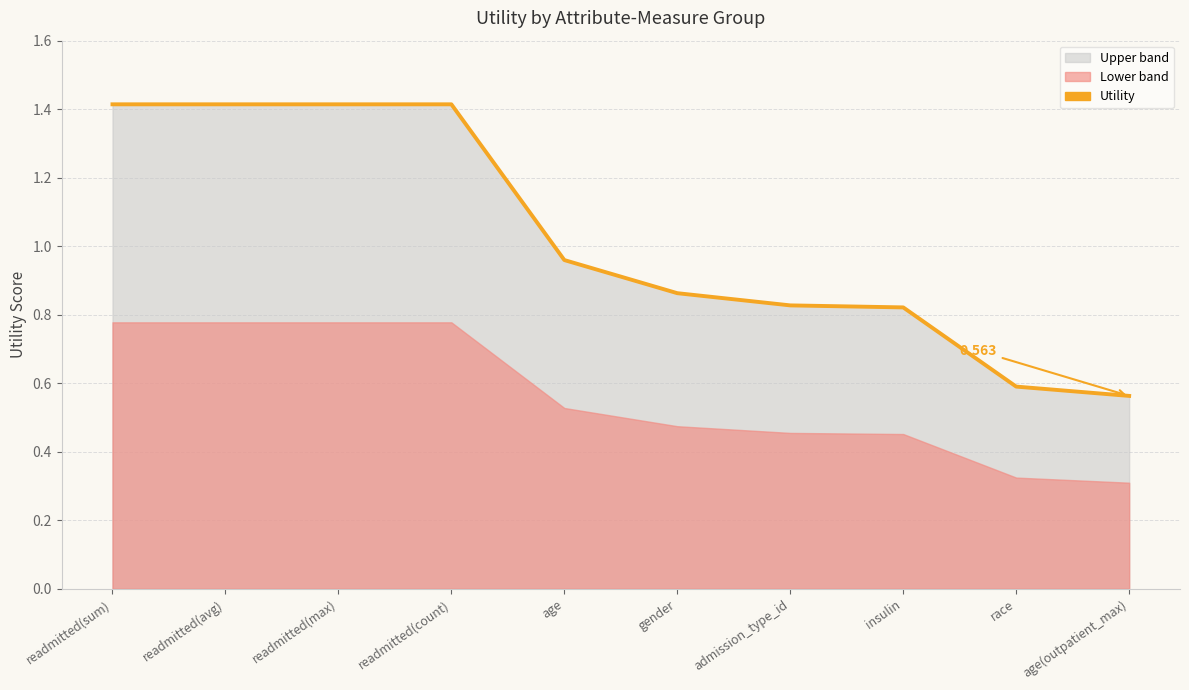

True or false: the data has more than 1 interior local peaks.

False